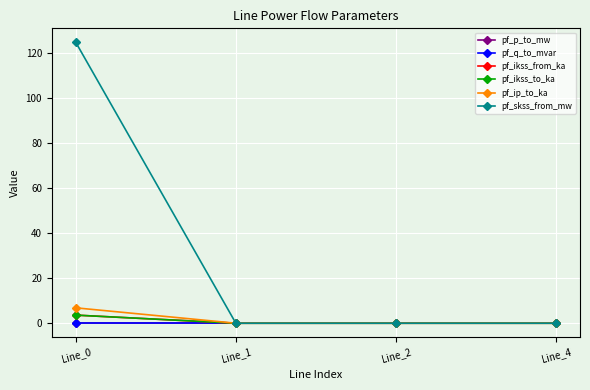

Is this an area chart (filled region under the line)?

No